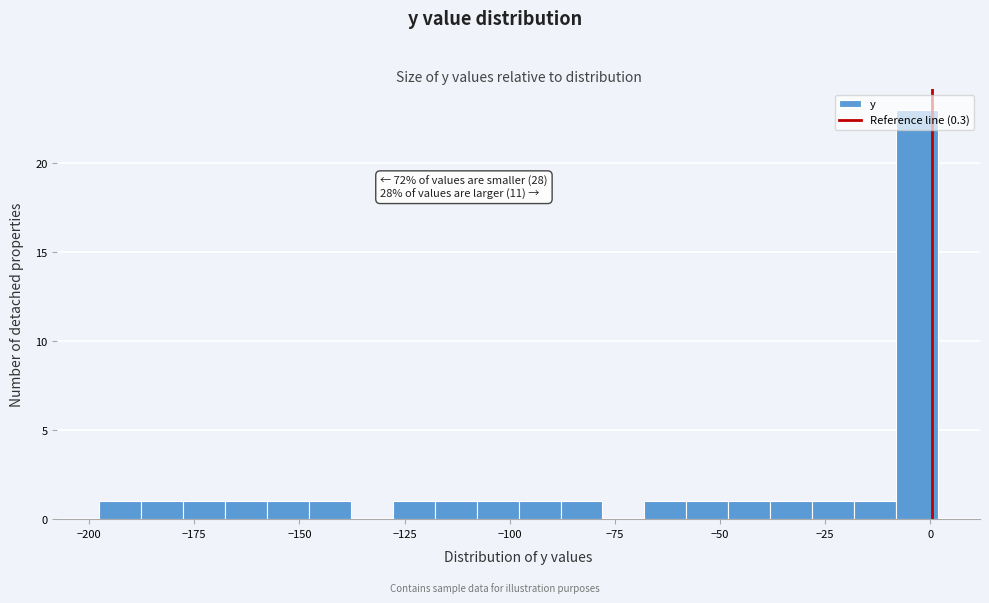

Around what value on the x-axis is the tallest bar? Give the approximate position of its centre, as read against the axis.

-5